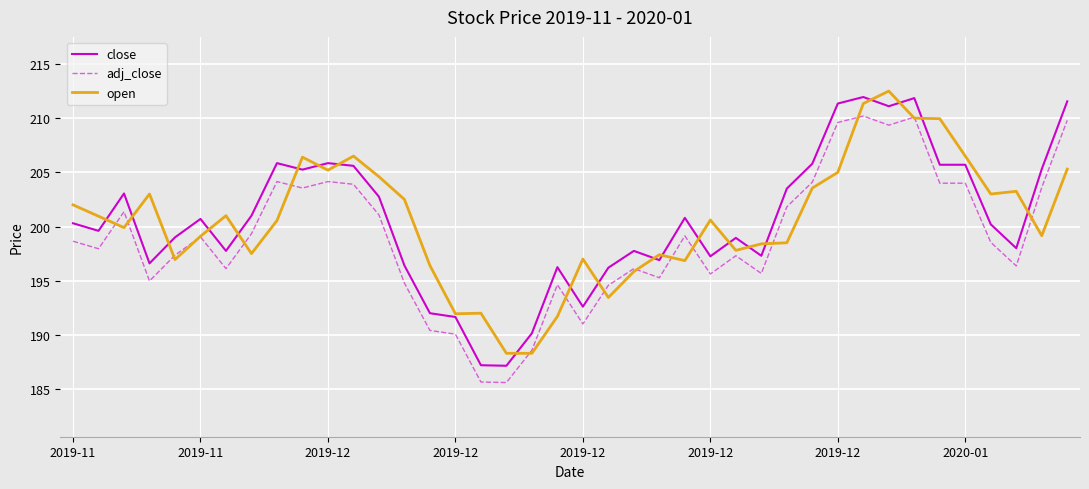

True or false: adj_close and open intersect in this chart.

True